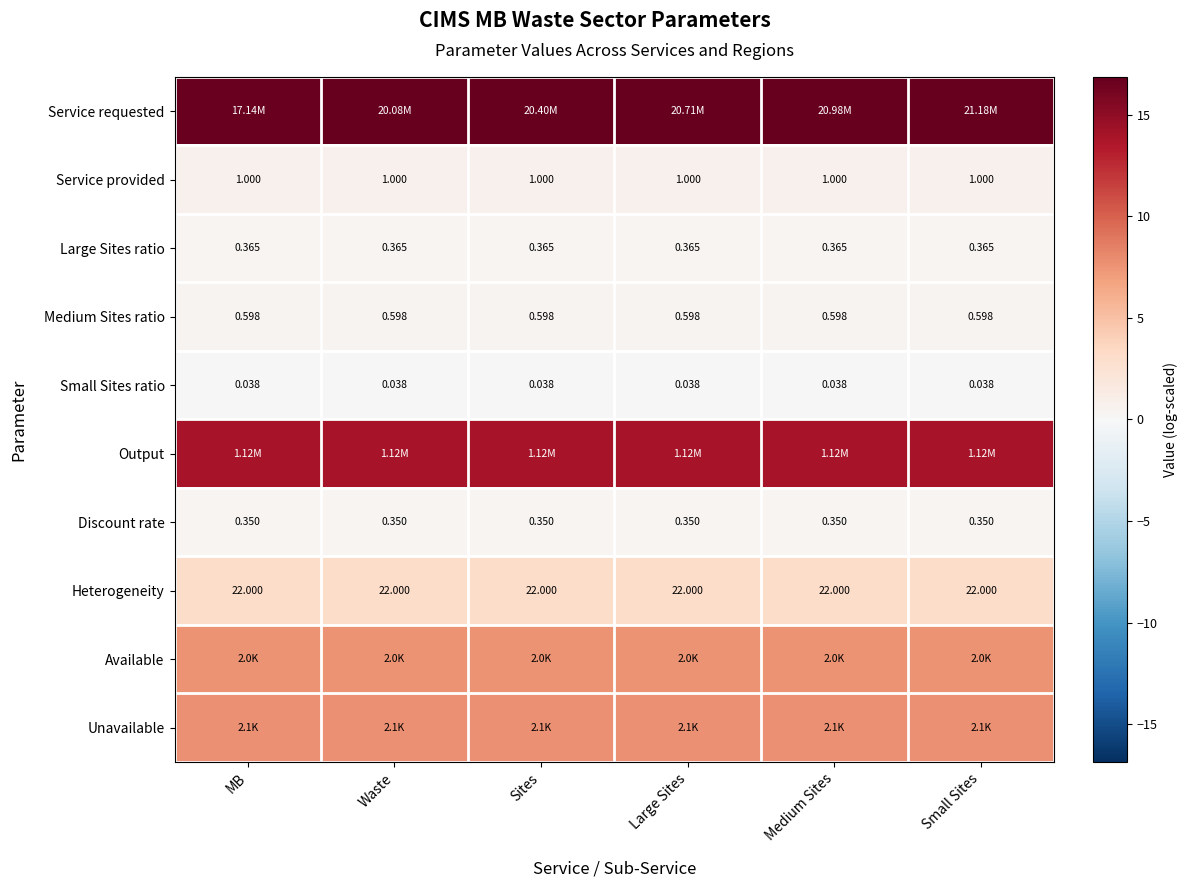

What is the greatest value displayed?

16.9